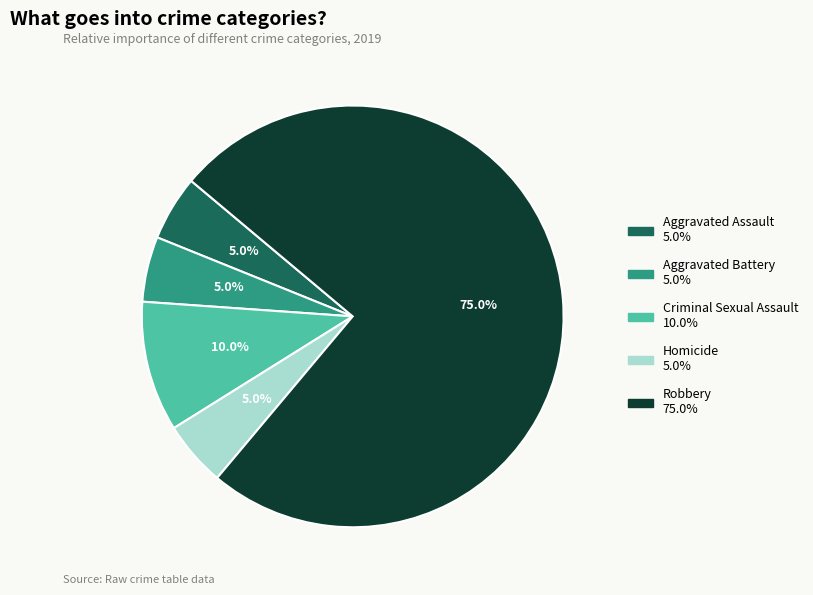

Between Aggravated Assault and Robbery, which is larger?

Robbery